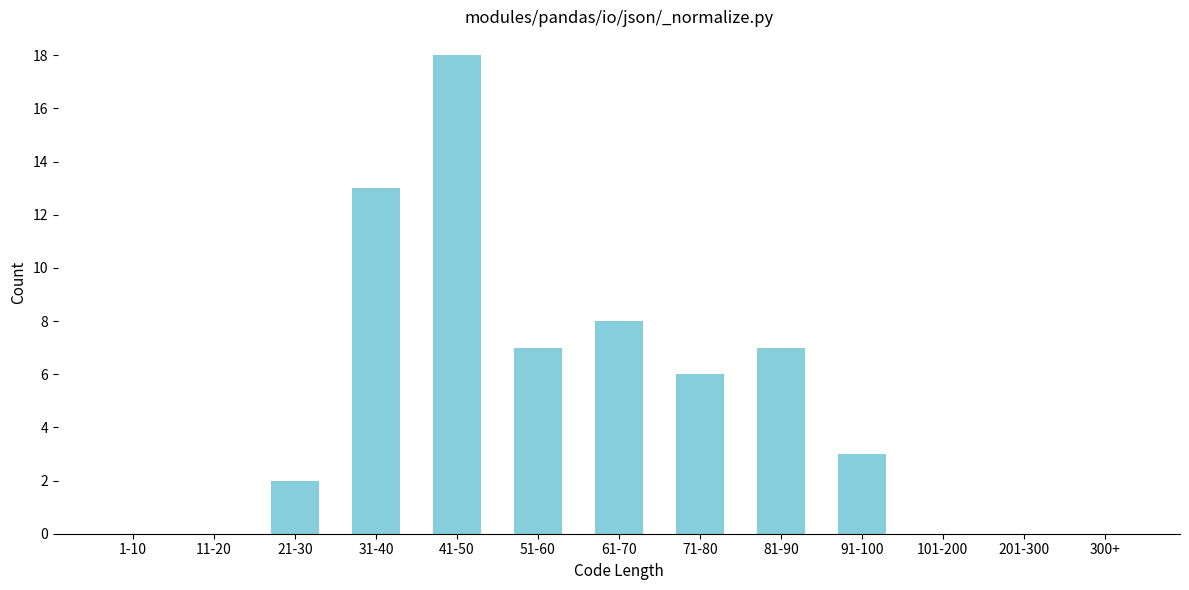

Reading right to left, extract all data points from this chart.

300+=0	201-300=0	101-200=0	91-100=3	81-90=7	71-80=6	61-70=8	51-60=7	41-50=18	31-40=13	21-30=2	11-20=0	1-10=0